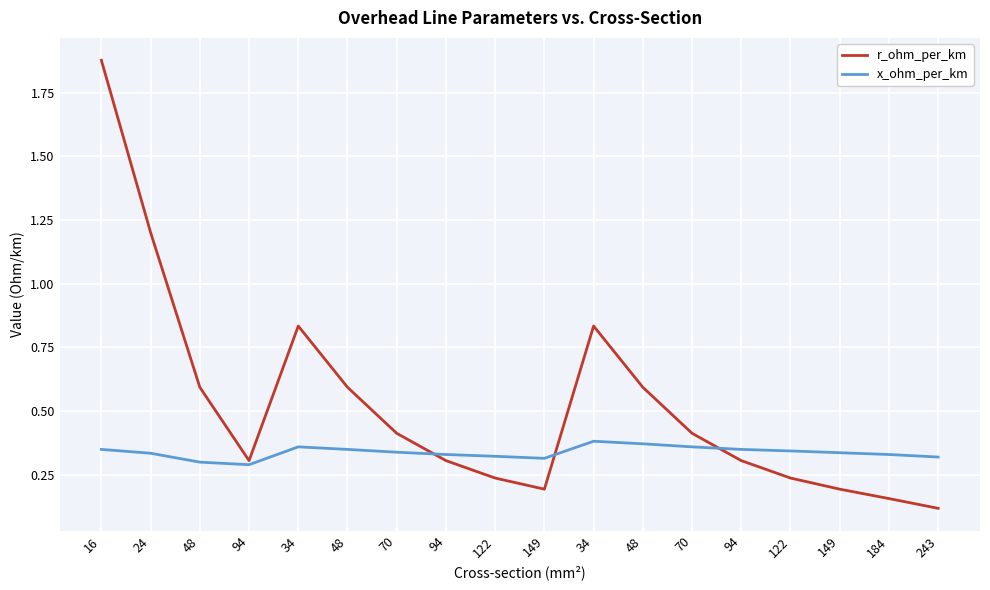

What is the label of the 11th point from the right?

94